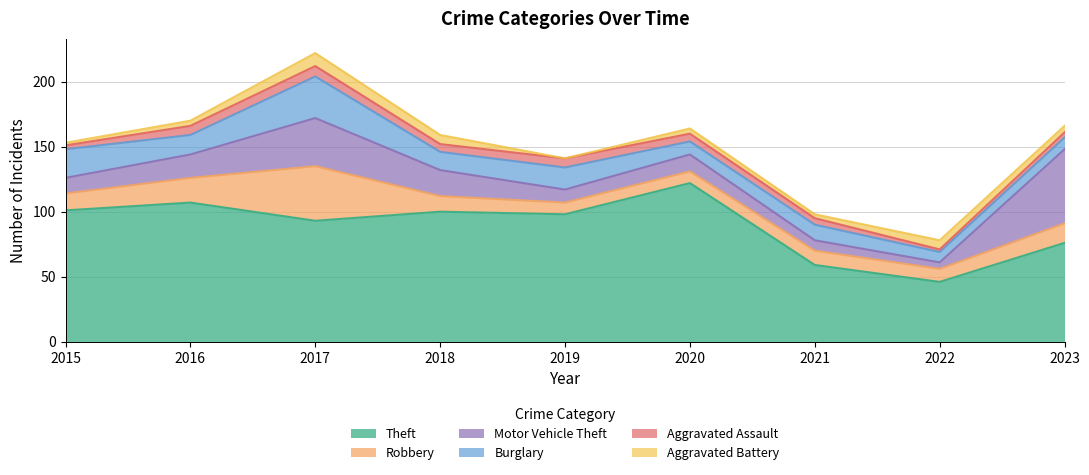

Reading right to left, extract all data points from this chart.

Theft: 76	46	59	122	98	100	93	107	101
Robbery: 15	10	11	9	9	12	42	19	13
Motor Vehicle Theft: 57	5	8	13	10	20	37	18	12
Burglary: 9	8	12	10	17	14	32	15	22
Aggravated Assault: 4	2	5	6	7	6	8	7	3
Aggravated Battery: 5	7	3	4	0	7	10	4	2